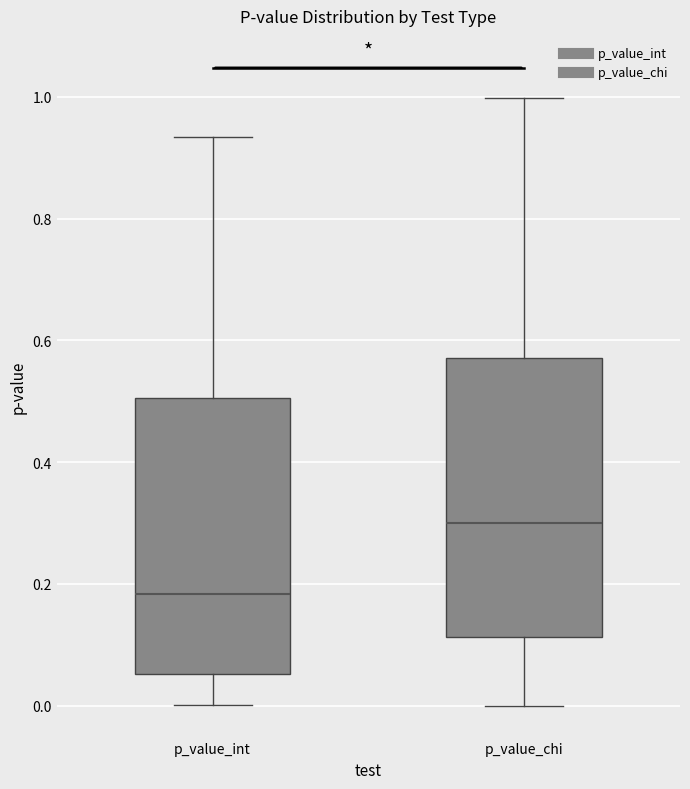

Where does the median line of the box for p_value_chi sit on the y-axis? The values are not printed on the chart, so give them approximately, as read against the axis.

0.30